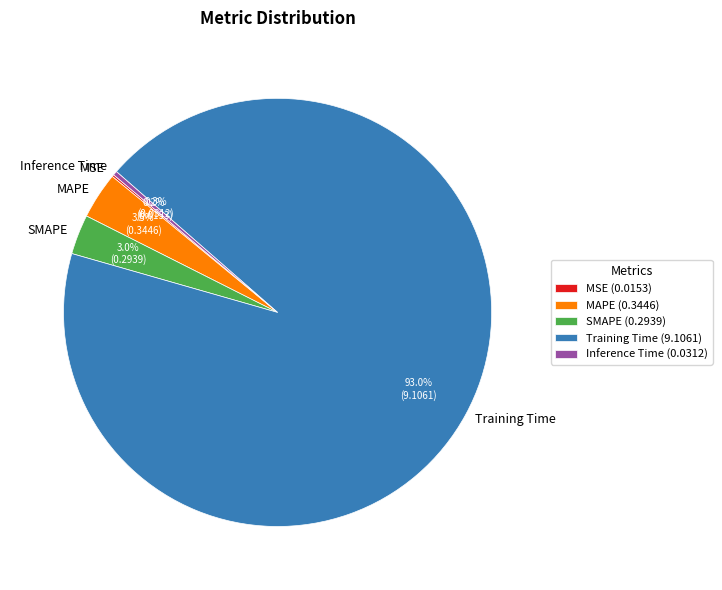

What percentage is NOT represented by Inference Time (0.0312)?

99.7%